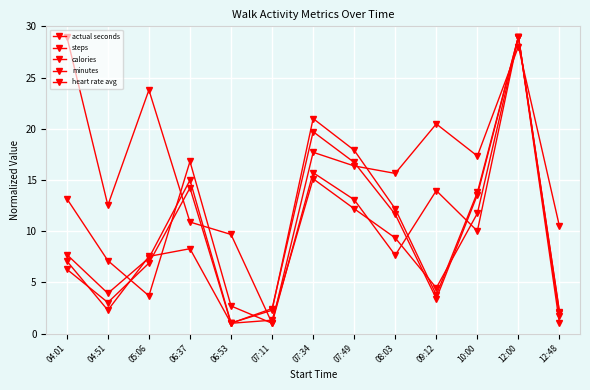

What is the difference between the actual seconds values at 05:06 and 10:00?

6.7